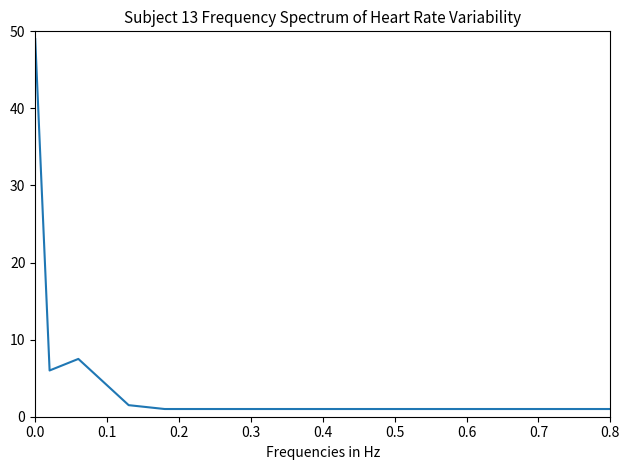

What is the maximum value shown in the chart?

49.0